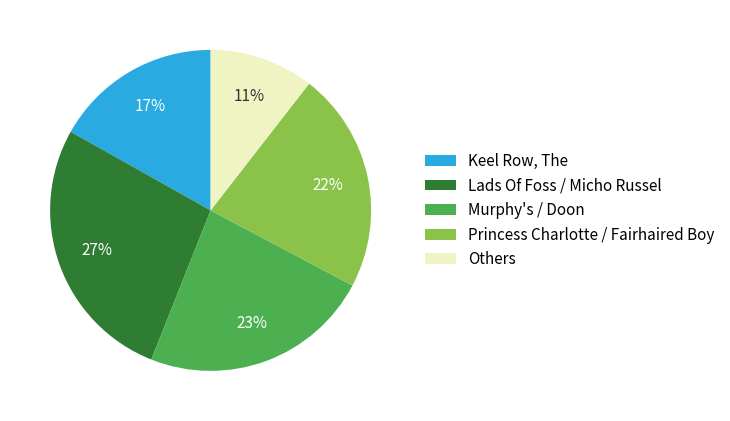

Which slice is the smallest?

Others